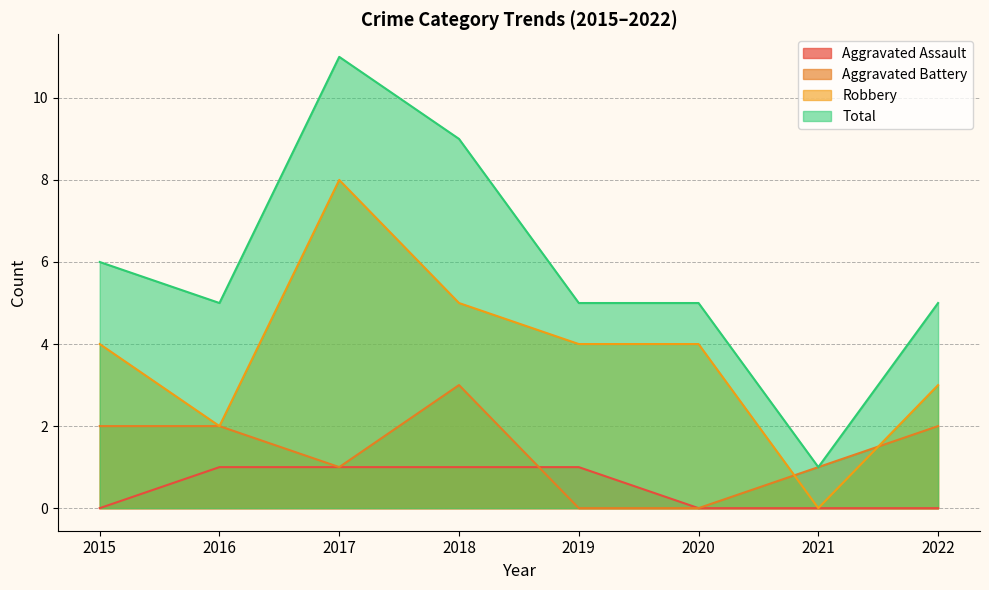

Which series ends up on top after the final intersection of Aggravated Battery and Aggravated Assault?

Aggravated Assault